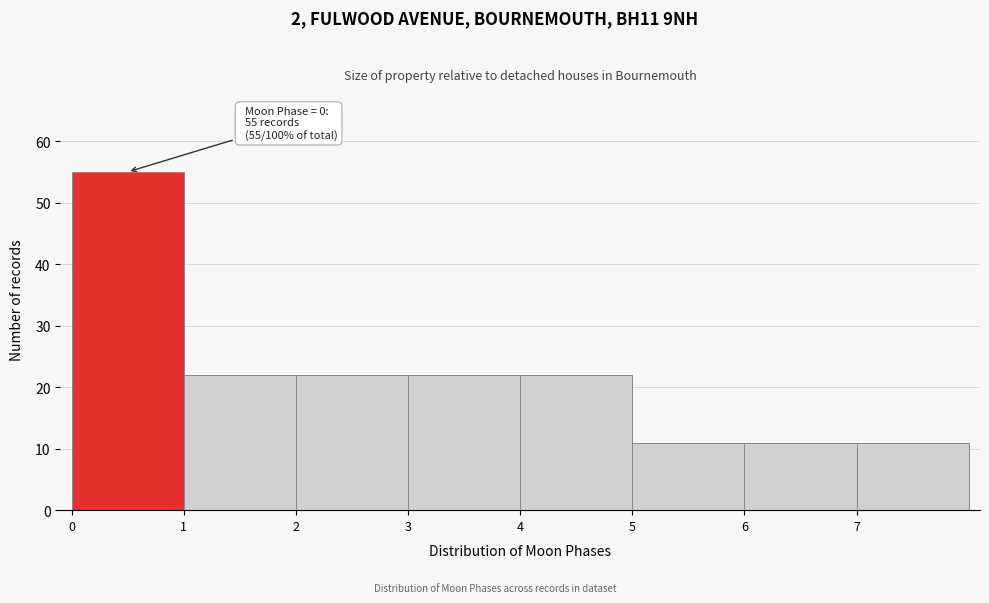

Over which range of the x-axis is the bar tallest?

0 to 1